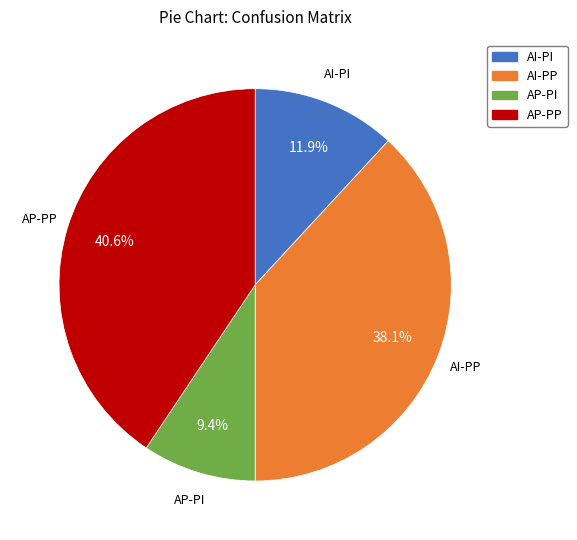

Is AP-PI the majority of the pie?

No